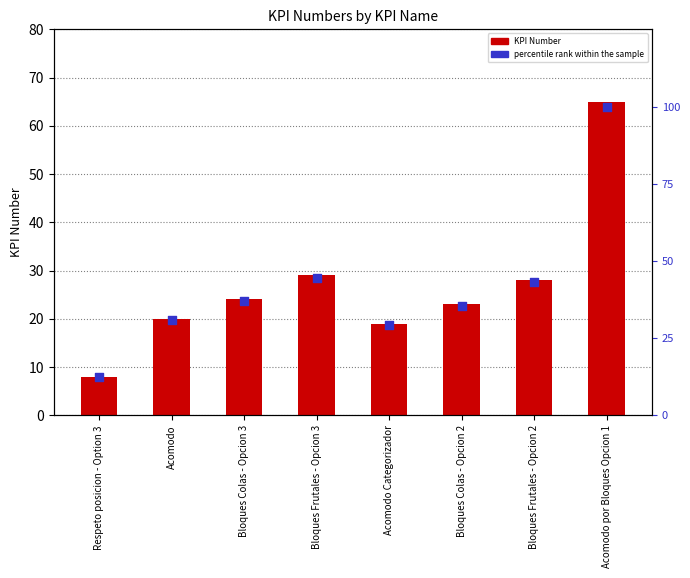

Is the value of percentile rank within the sample at Respeto posicion - Option 3 greater than the value of KPI Number at Acomodo por Bloques Opcion 1?

No